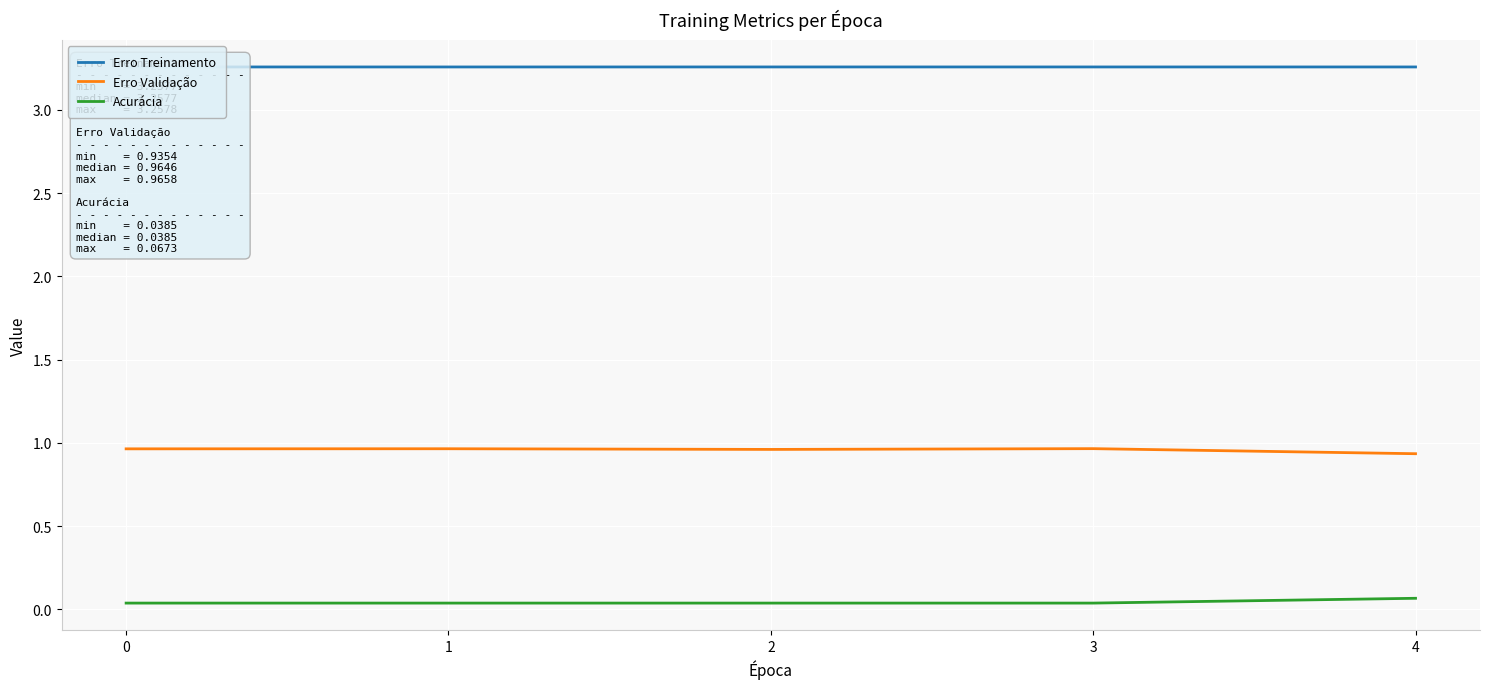

At 4, list the series in order from largest to smallest.

Erro Treinamento, Erro Validação, Acurácia